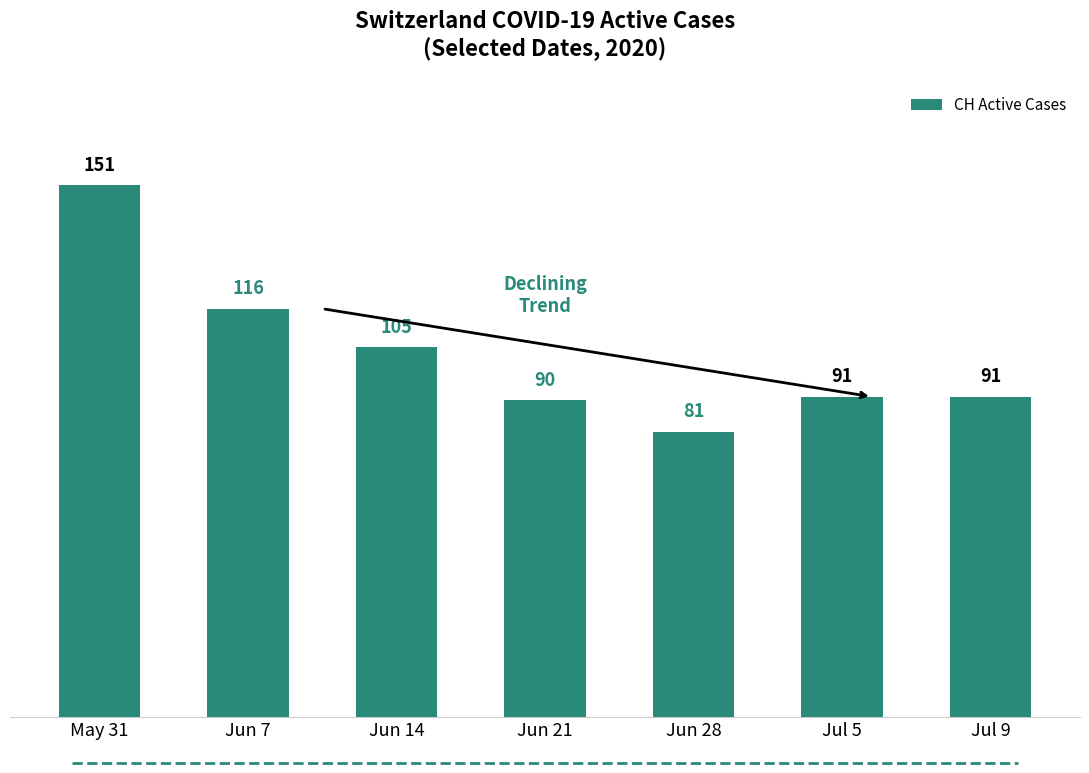

What is the value of the 2nd bar from the left?

116